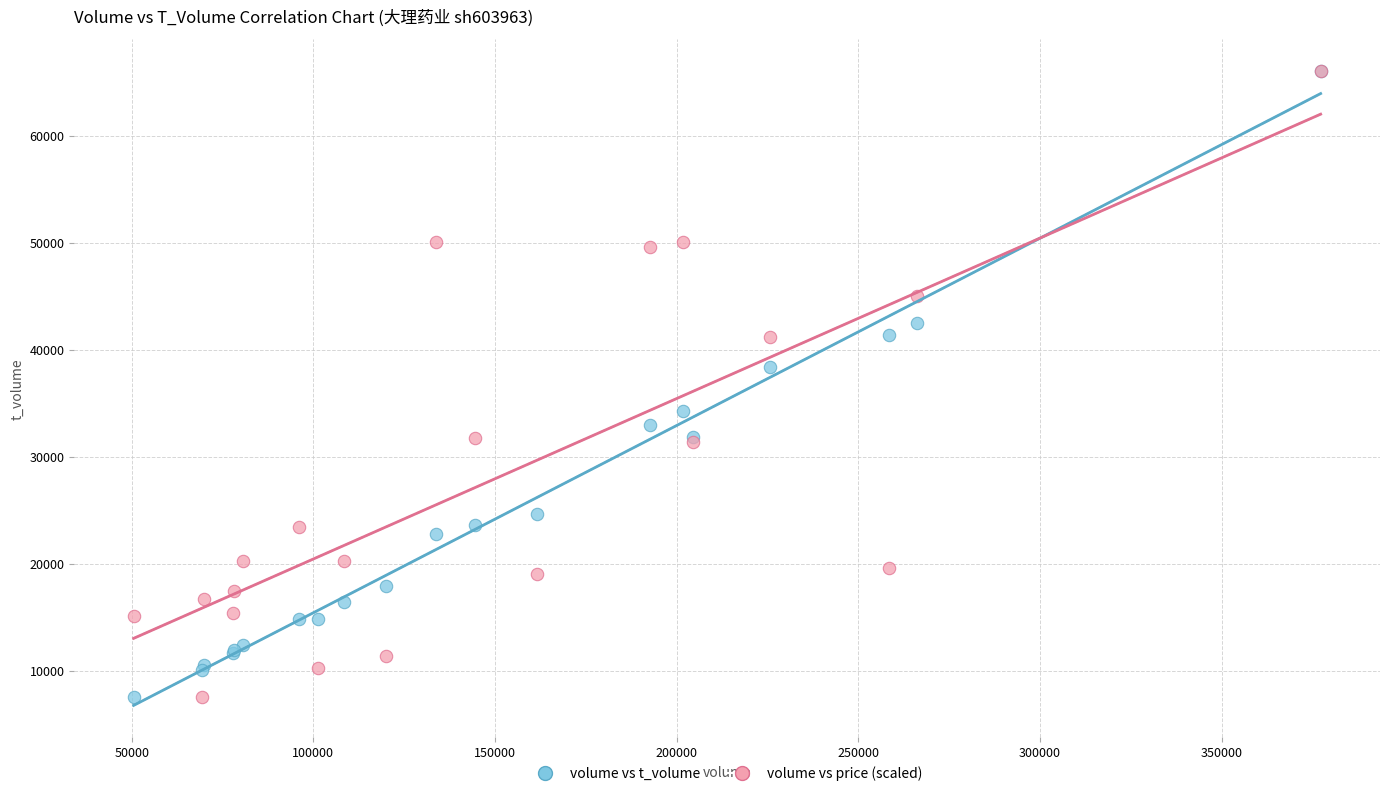

Across all series, what Y value is closest to 36822?

38351.0